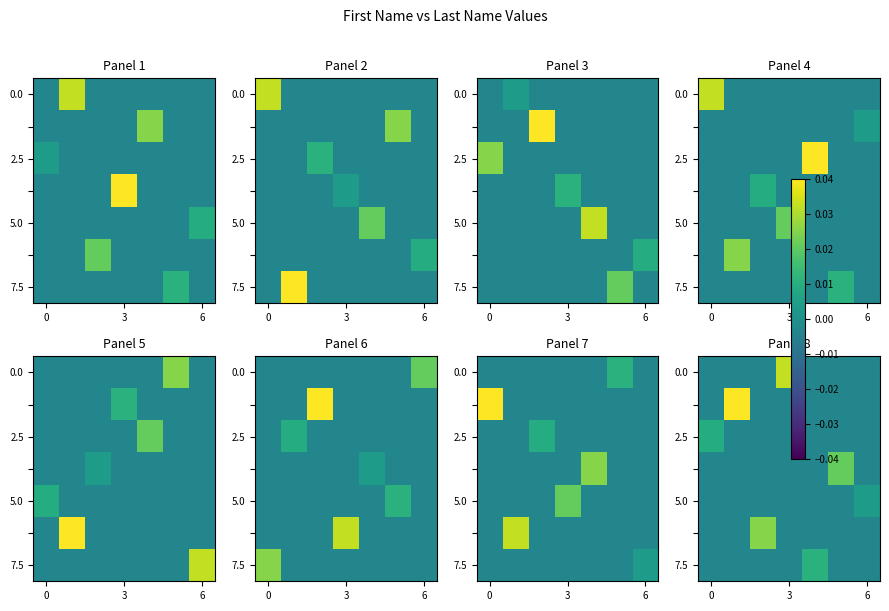

The value of 5.0 at 0 is -0.0. True or false?

True